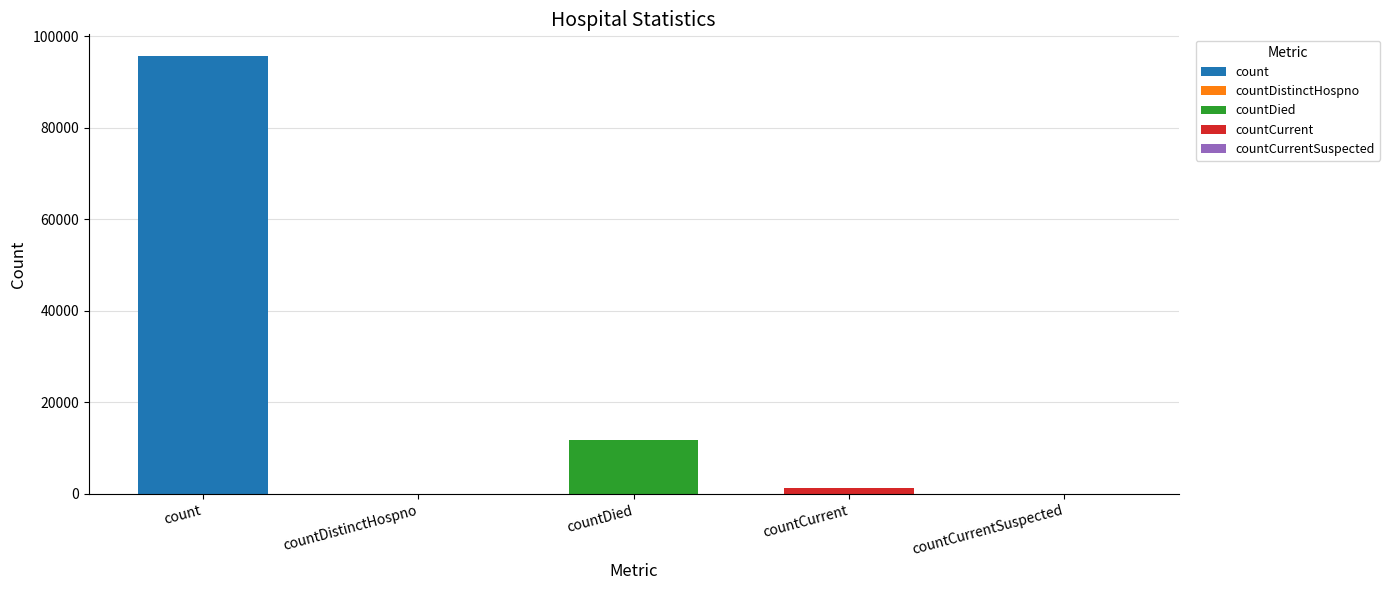

How many bars are there in total?

5